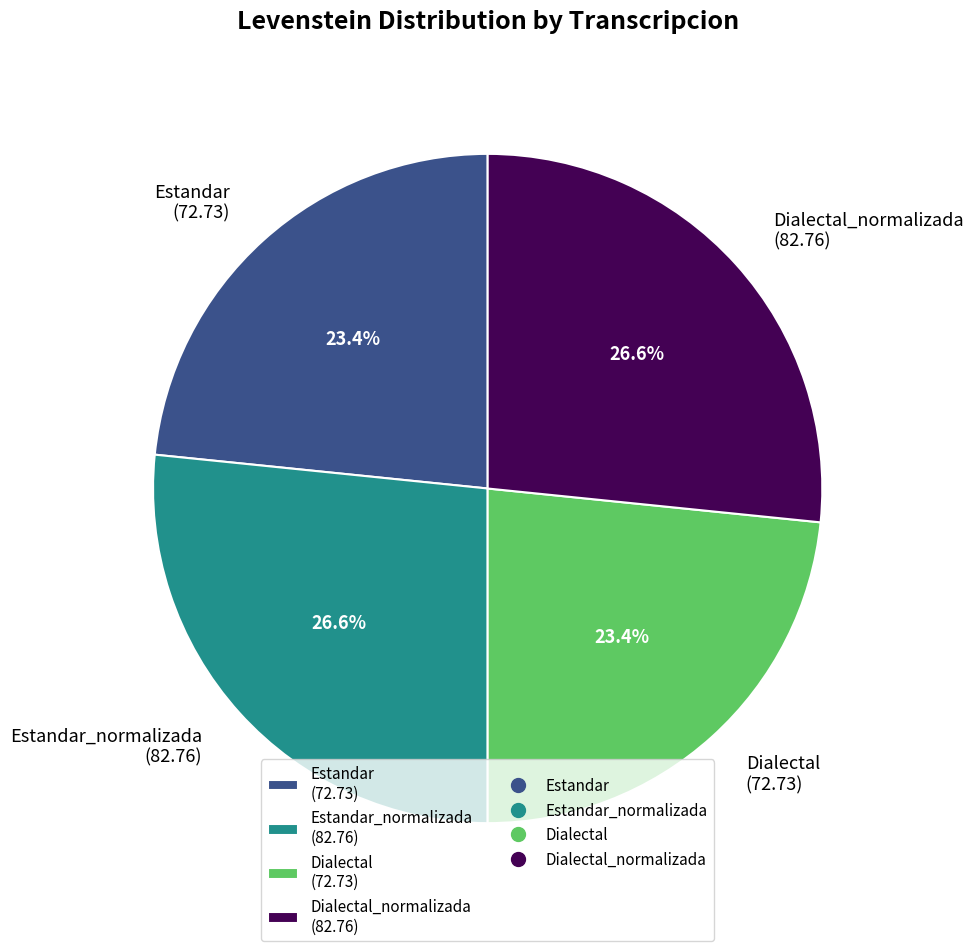

Which has a higher value, Estandar (72.73) or Estandar_normalizada (82.76)?

Estandar_normalizada (82.76)